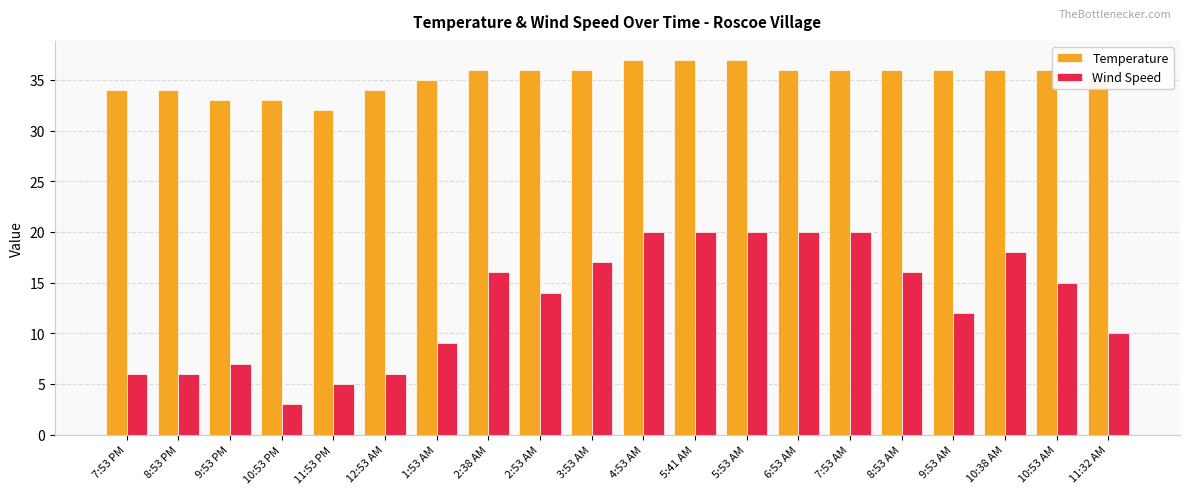

Is the value of Wind Speed at 10:53 PM greater than the value of Temperature at 8:53 PM?

No